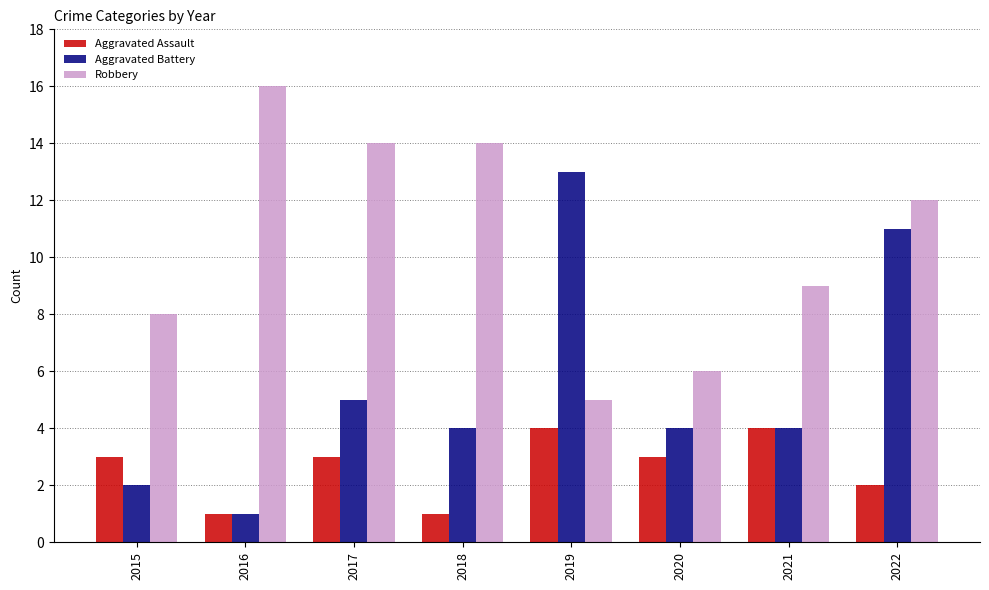

What is the difference between the highest and lowest values at 2018?

13